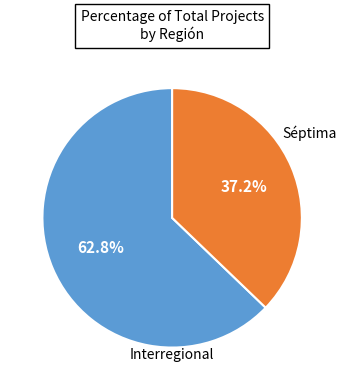

Is there any slice that represents more than half of the pie?

Yes